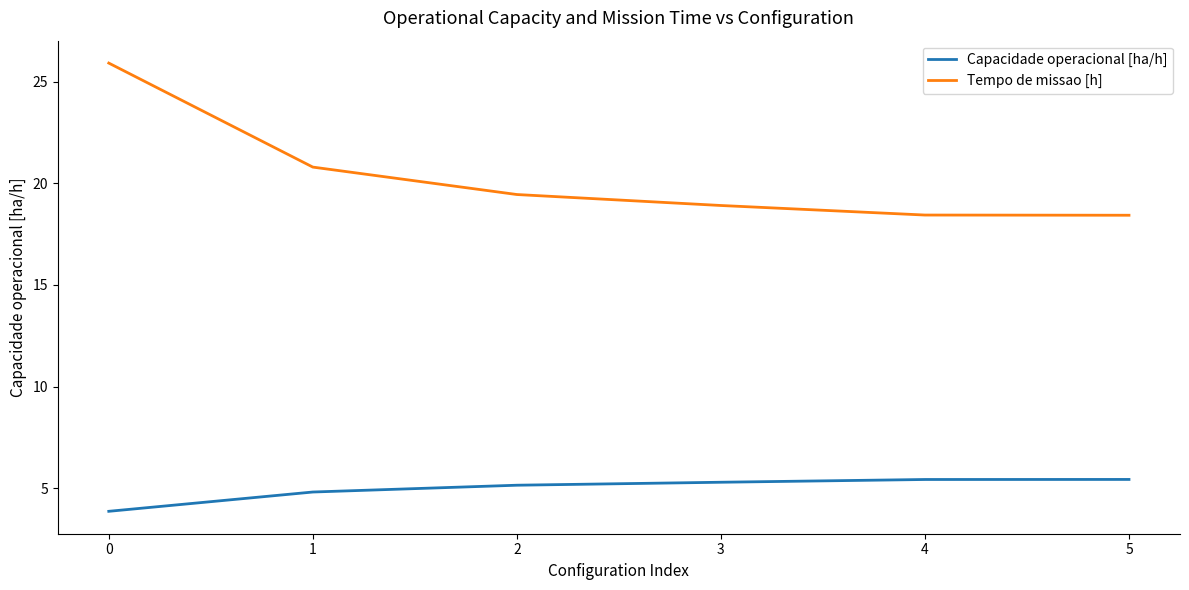

What is the minimum value for Capacidade operacional [ha/h]?

3.9